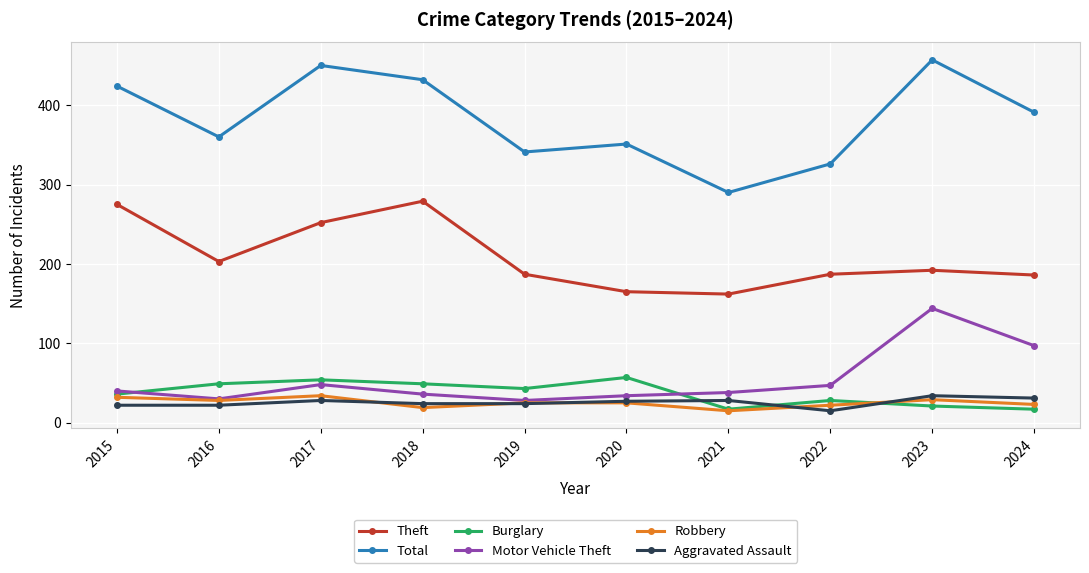

What is the minimum value shown in the chart?

15